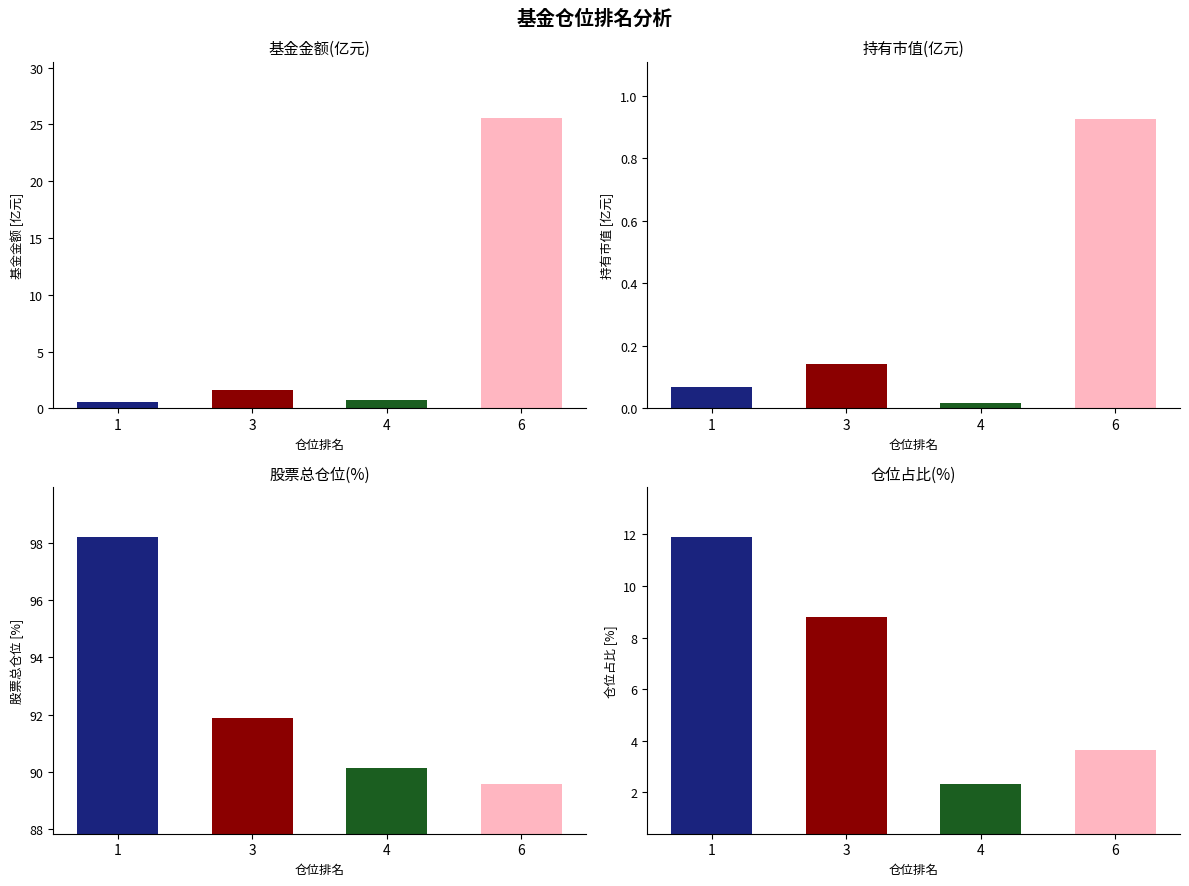

At which category does the chart reach its minimum across all series?

4